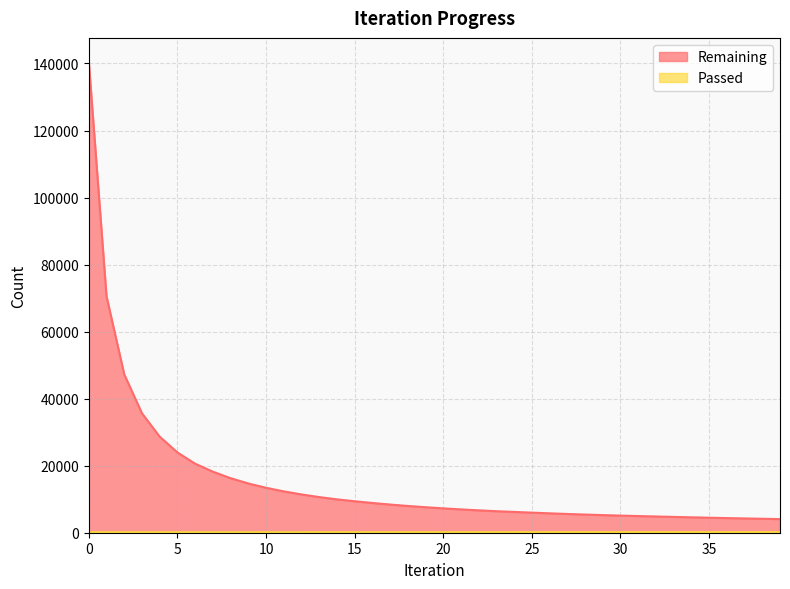

List the labels in order of Passed value, smallest first.

0, 1, 2, 3, 4, 5, 6, 7, 8, 9, 10, 11, 12, 13, 14, 15, 16, 17, 18, 19, 20, 21, 22, 23, 24, 25, 26, 27, 28, 29, 30, 31, 32, 33, 34, 35, 36, 37, 38, 39